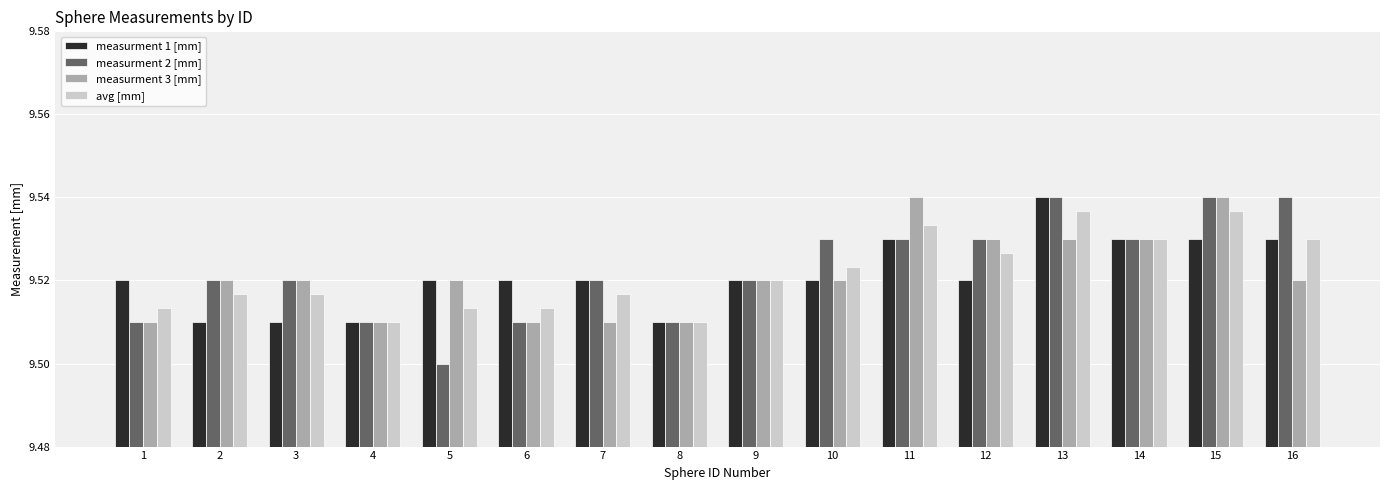

Count the number of categories in the chart.

16